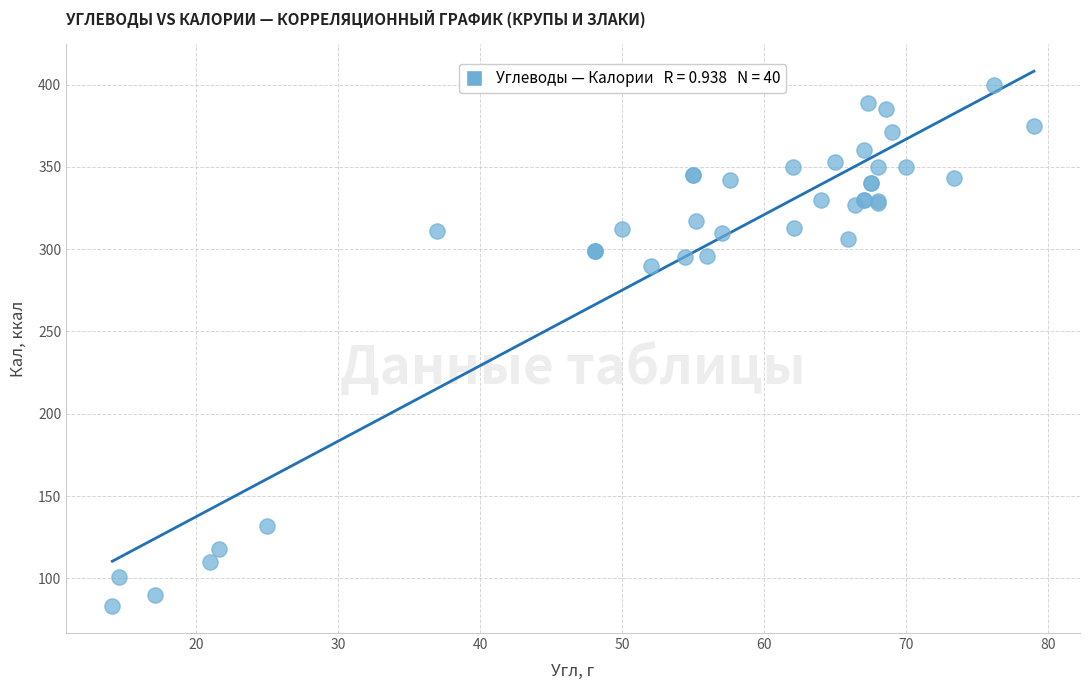

What Y value in the scatter plot is closest to 241?

290